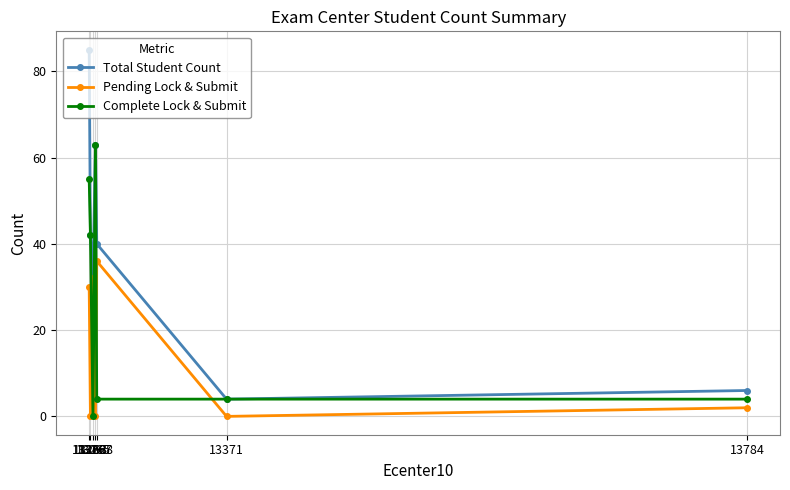

What is the value of the Pending Lock & Submit point at the 3rd from the left?

32